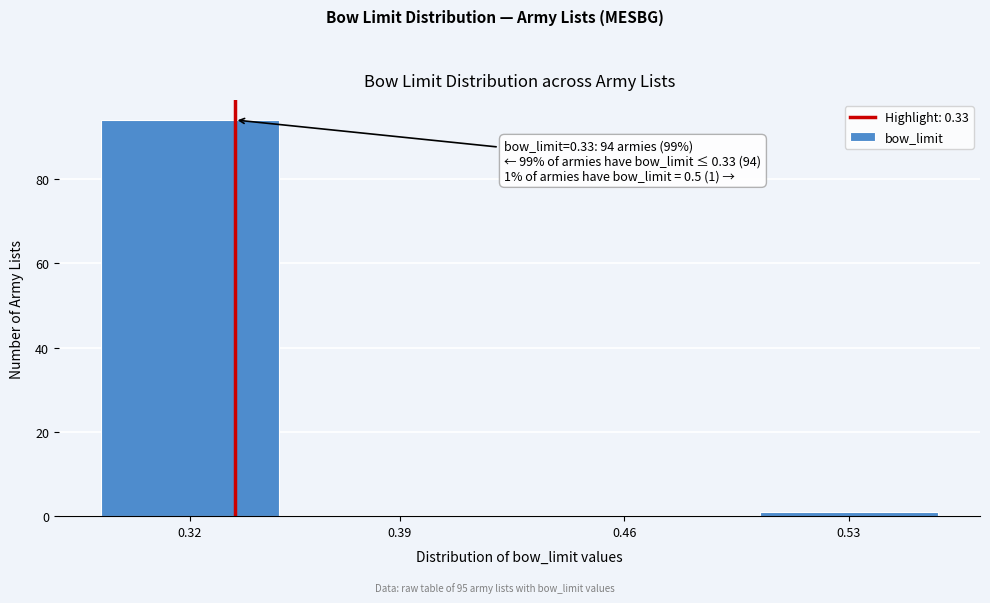

Reading left to right, list all the values displayed in this chart.

0.32=94	0.39=0	0.46=0	0.53=1